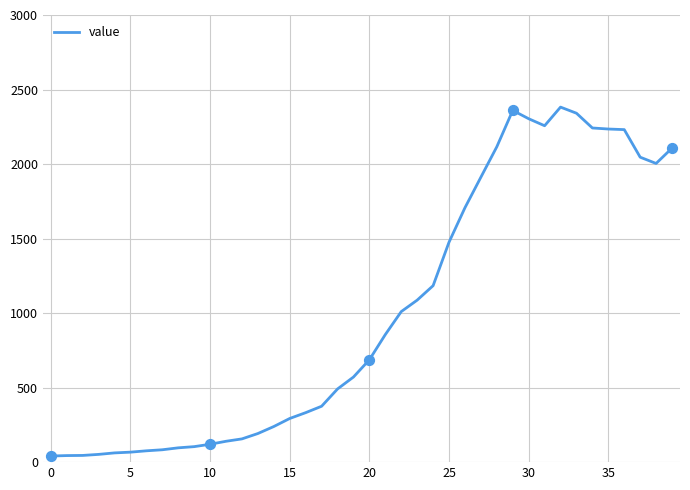

What is the greatest value displayed?

2382